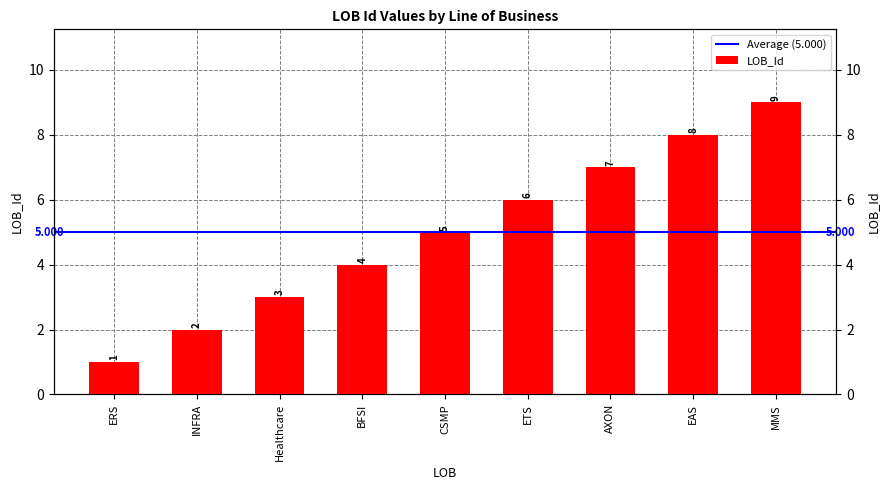

Does the chart contain any negative values?

No